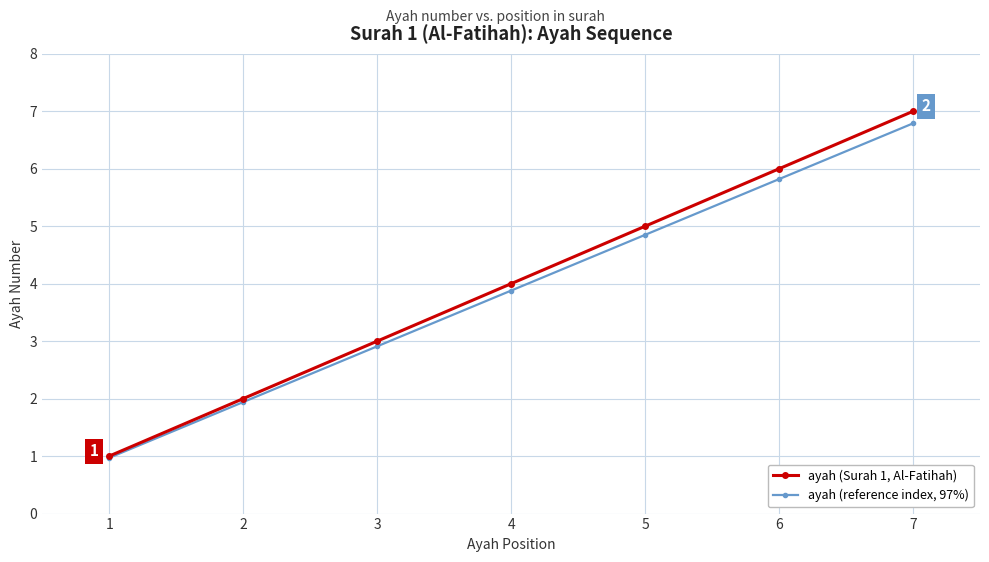

List the series in order of their overall mean, highest first.

ayah (Surah 1, Al-Fatihah), ayah (reference index, 97%)